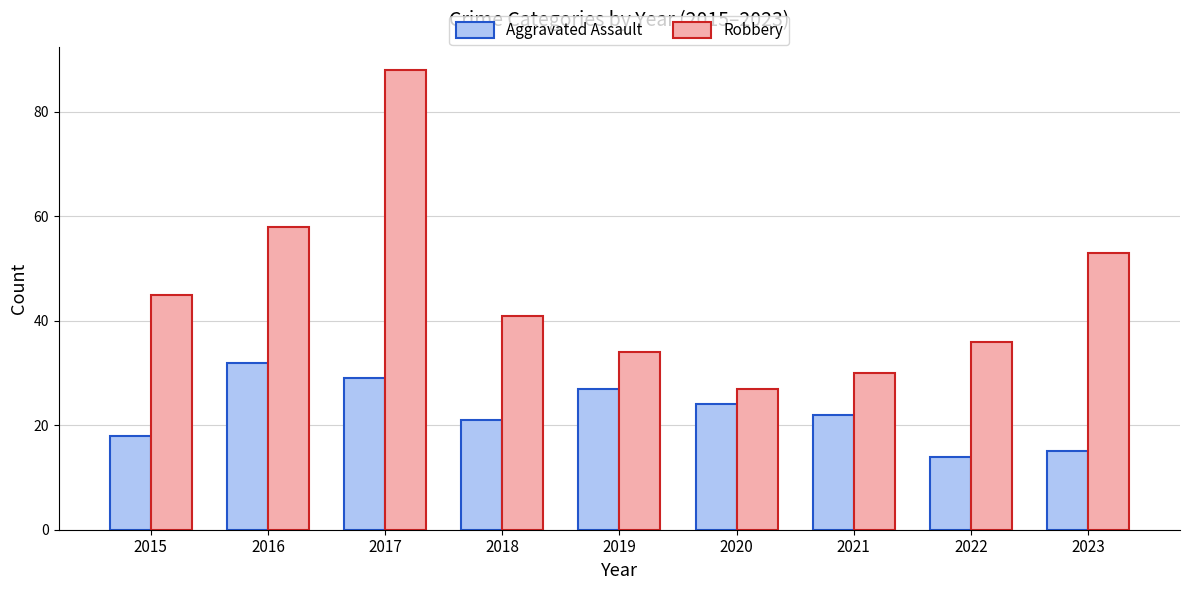

Reading left to right, what are all the values shown in this chart?

Aggravated Assault: 2015=18	2016=32	2017=29	2018=21	2019=27	2020=24	2021=22	2022=14	2023=15
Robbery: 2015=45	2016=58	2017=88	2018=41	2019=34	2020=27	2021=30	2022=36	2023=53